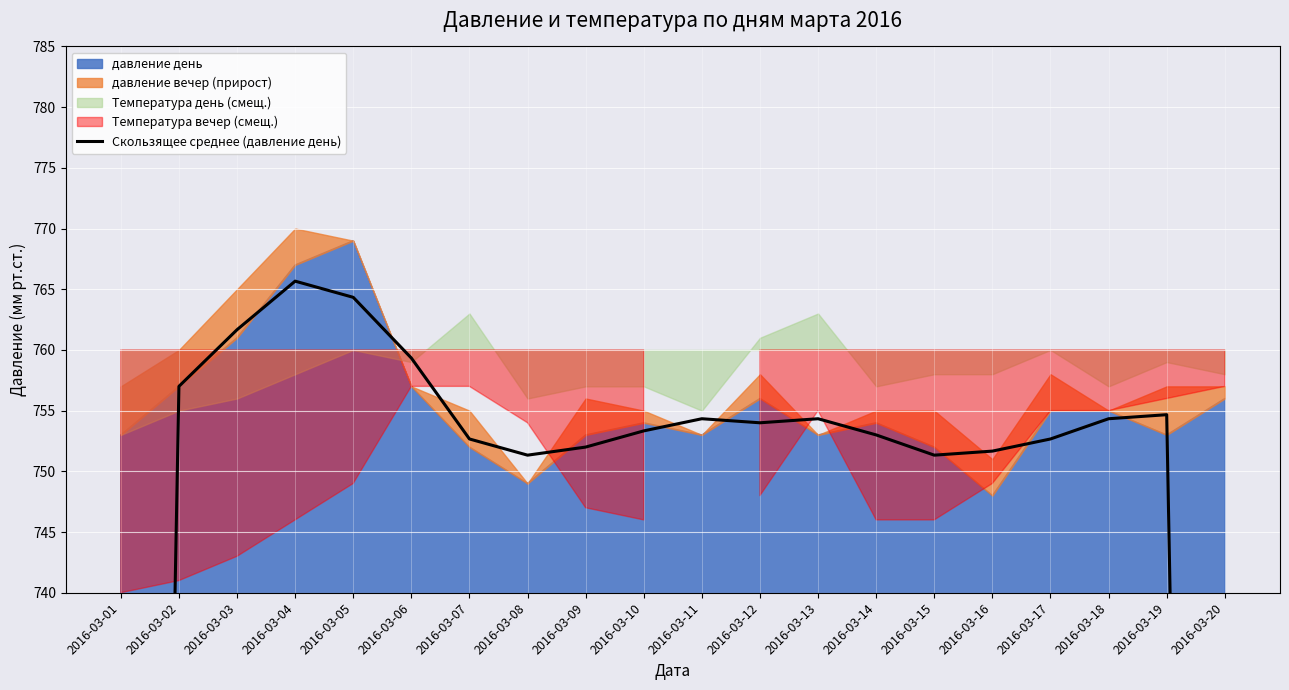

Does the chart display data point markers on the line(s)?

No